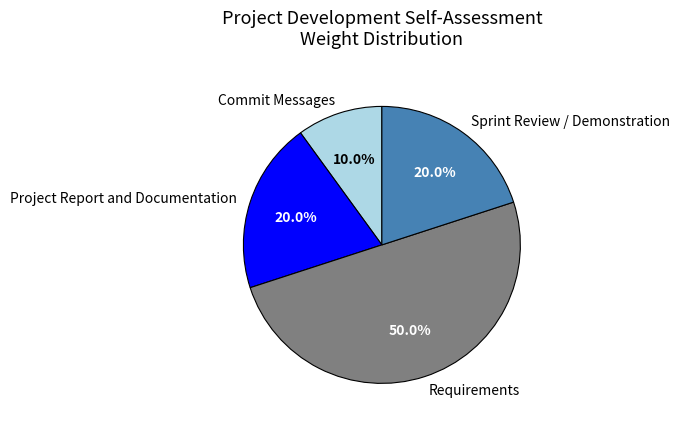

Does Commit Messages account for over 50% of the chart?

No